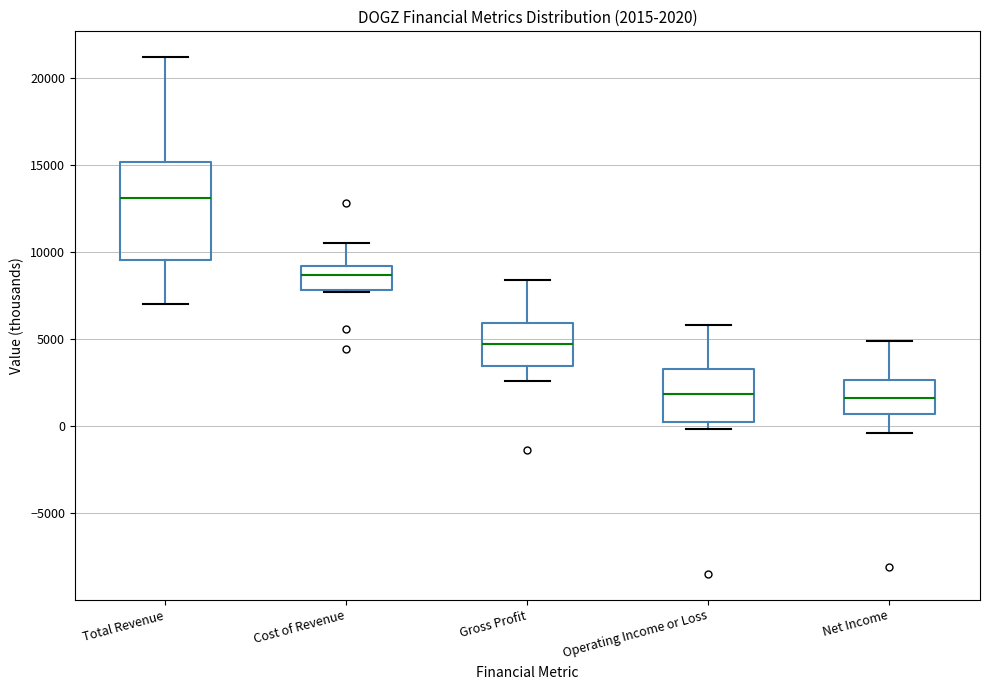

Comparing the boxes themselves (not the whiskers), which one is the tallest?

Total Revenue